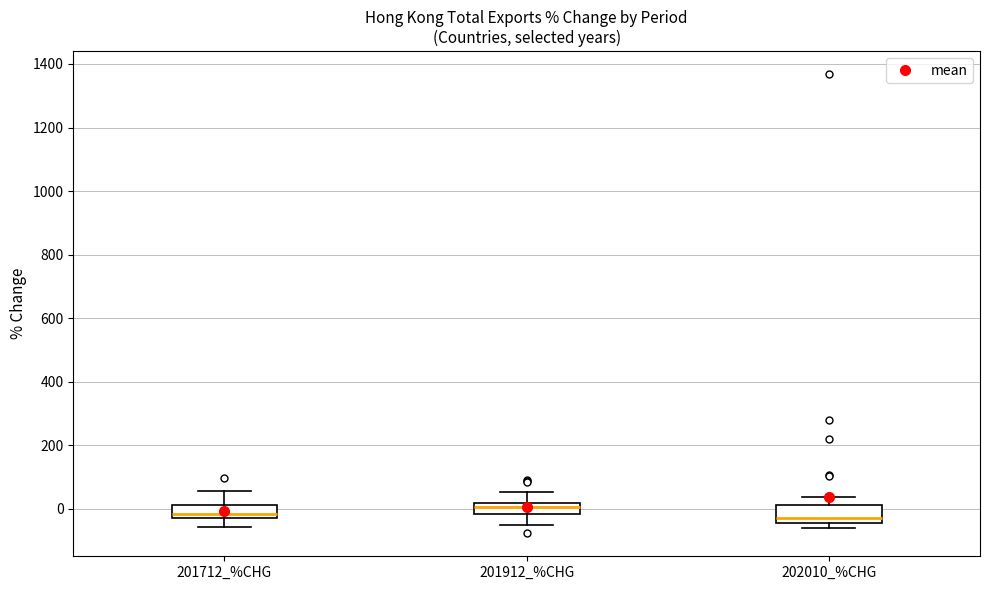

Reading left to right, read every box against the y-axis: the position of its median line, the range the box covers, and the ends of its whiskers. The values are not printed on the chart, so give them approximately, as read against the axis.

201712_%CHG: median -20 (just above the box's lower edge), box -20 to 20, whiskers -60 to 60
201912_%CHG: median 0, box -20 to 20, whiskers -40 to 60
202010_%CHG: median -20, box -40 to 20, whiskers -60 to 40